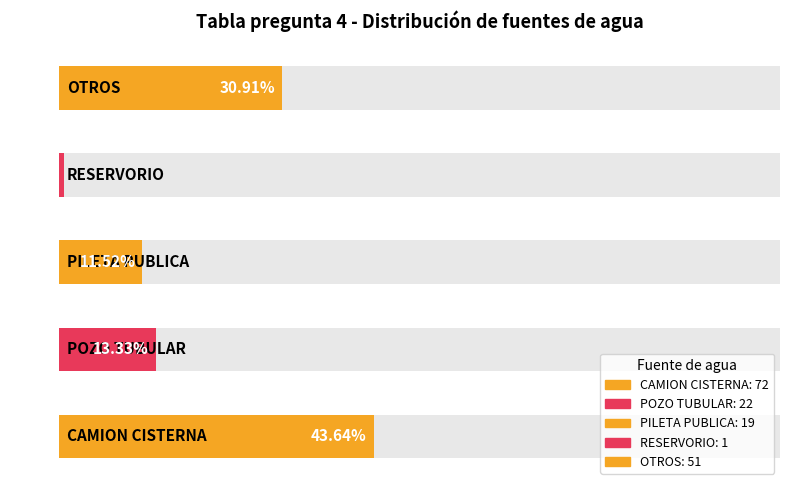

List the labels in order of value, smallest first.

RESERVORIO, PILETA PUBLICA, POZO TUBULAR, OTROS, CAMION CISTERNA